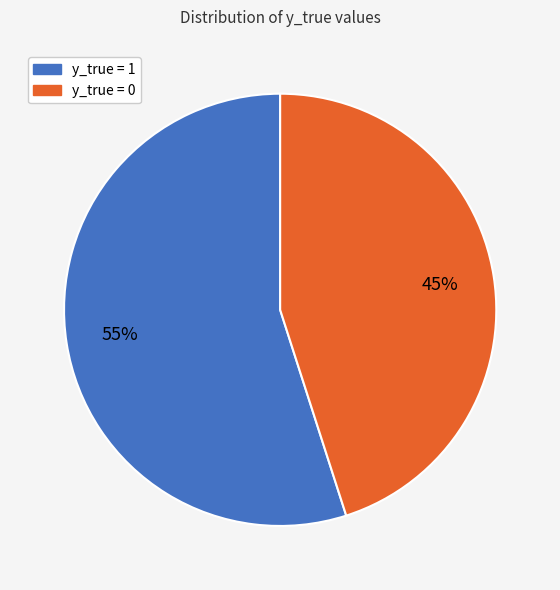

Is the sum of y_true = 0 and y_true = 1 greater than half?

Yes